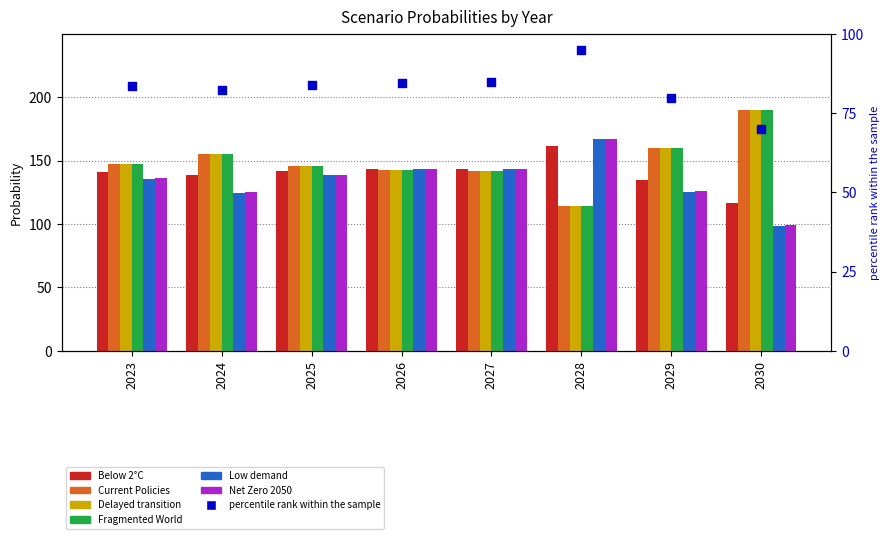

At which category is the sum across all series the highest?

2030